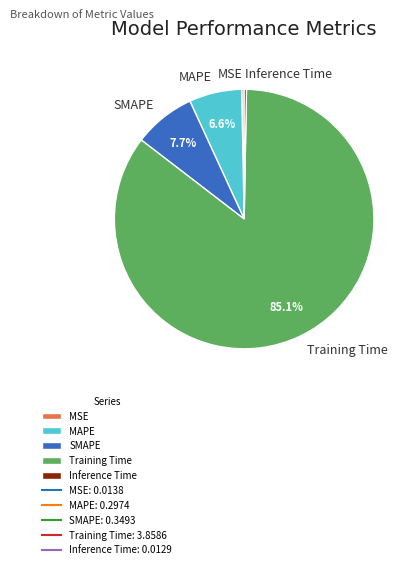

Which has a higher value, MSE or SMAPE?

SMAPE